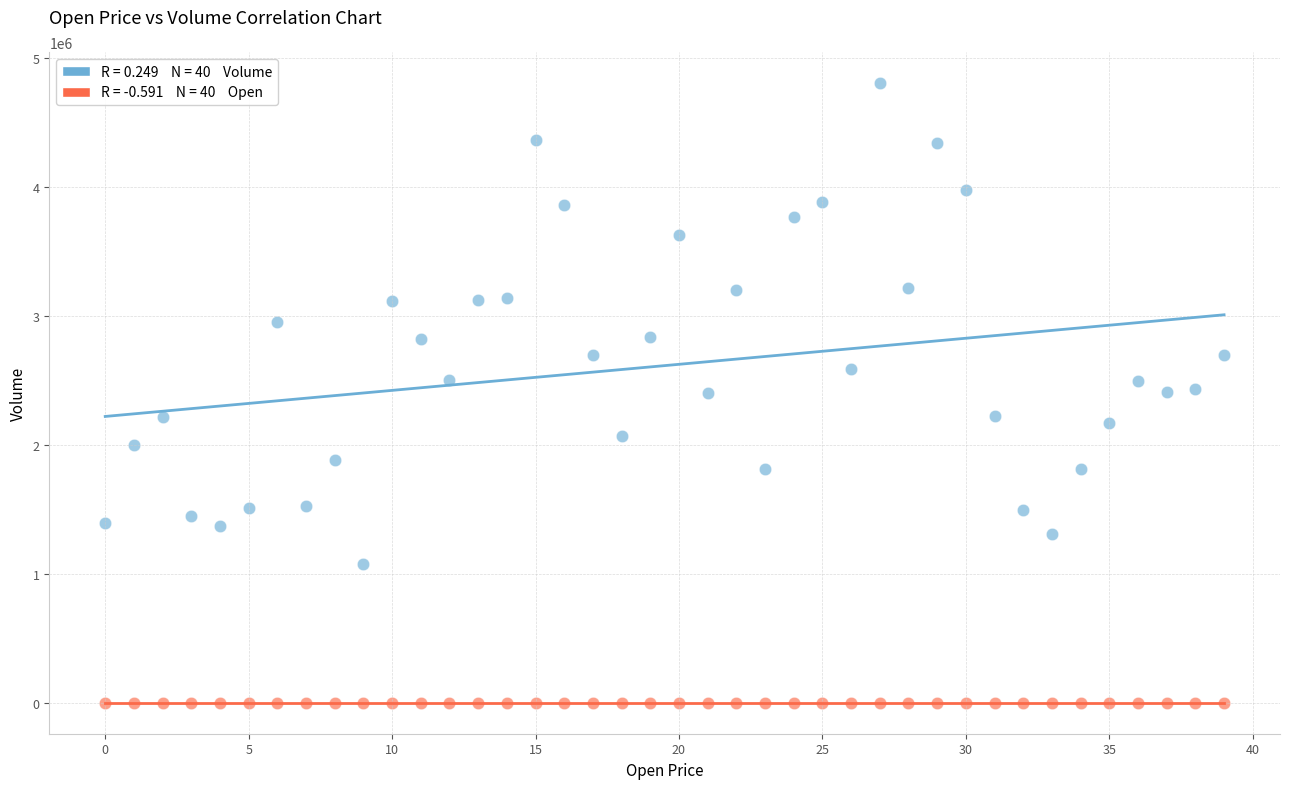

Across all data points, what is the range of Y values (max minus min)?

4807501.6